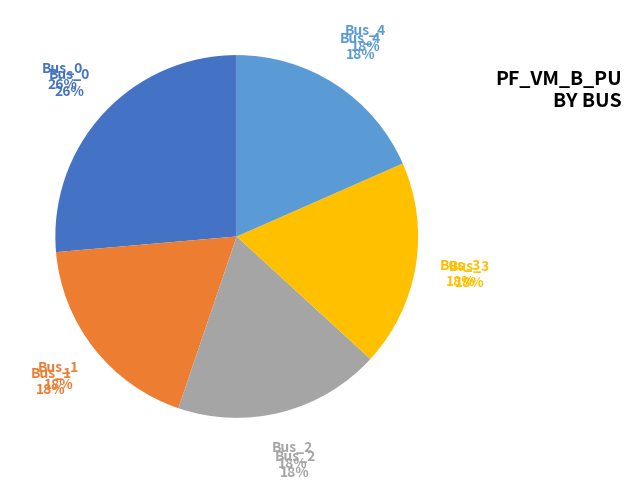

Which category has the biggest portion of the pie?

Bus_0